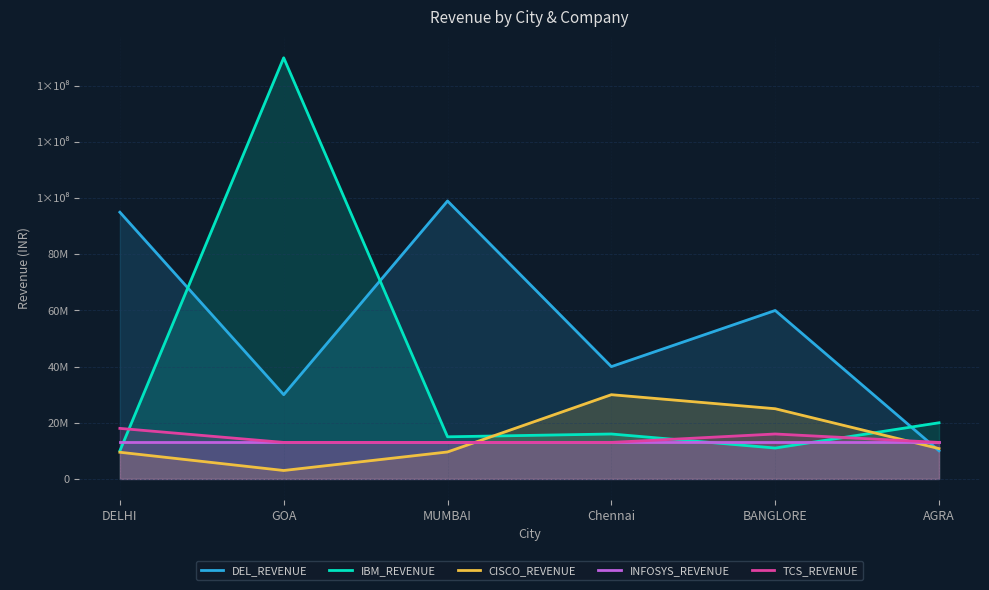

What is the sum of the INFOSYS_REVENUE values at BANGLORE and AGRA?

26000000